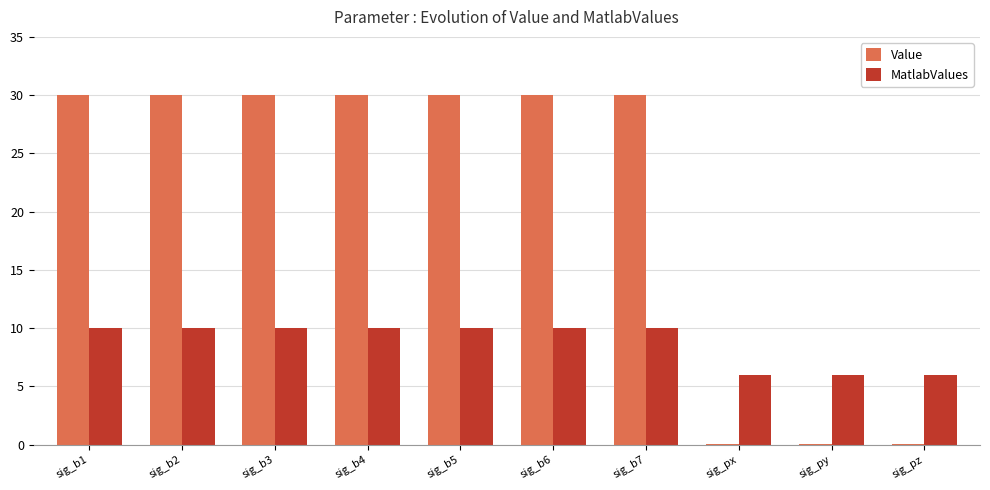

What is the highest value of the Value series?

30.0